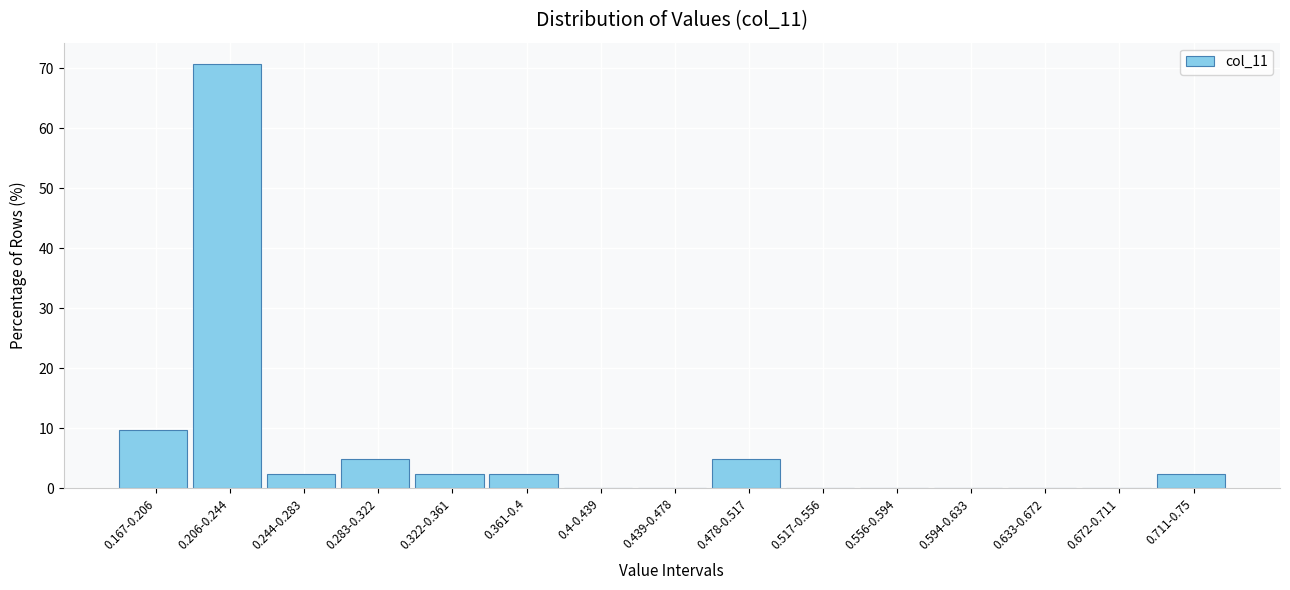

Reading right to left, what are all the values shown in this chart?

0.711-0.75=2.4	0.672-0.711=0.0	0.633-0.672=0.0	0.594-0.633=0.0	0.556-0.594=0.0	0.517-0.556=0.0	0.478-0.517=4.9	0.439-0.478=0.0	0.4-0.439=0.0	0.361-0.4=2.4	0.322-0.361=2.4	0.283-0.322=4.9	0.244-0.283=2.4	0.206-0.244=70.7	0.167-0.206=9.8